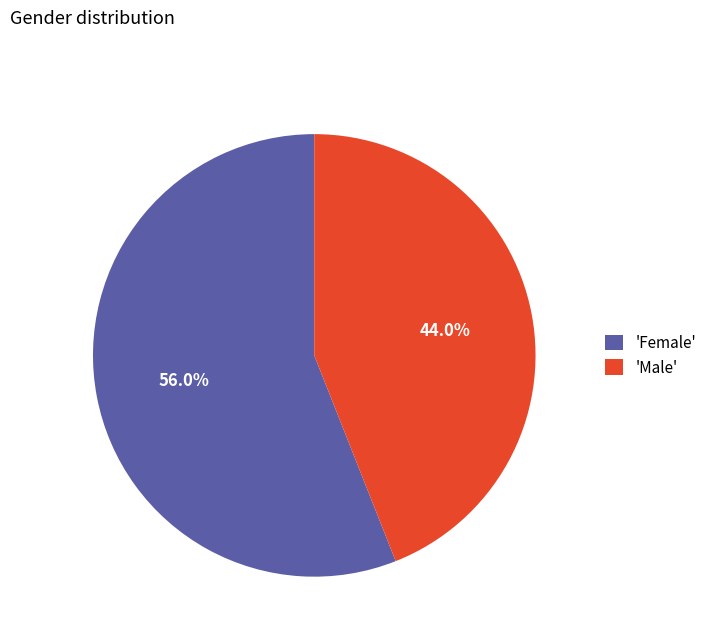

How many segments does this pie chart have?

2